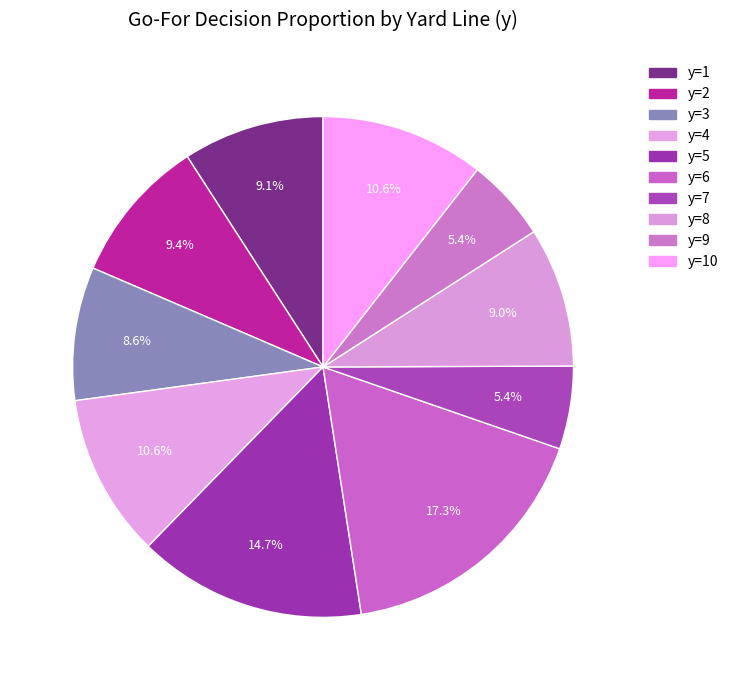

To the nearest percent, what is the difference between the largest and smallest slice percentages?

12%